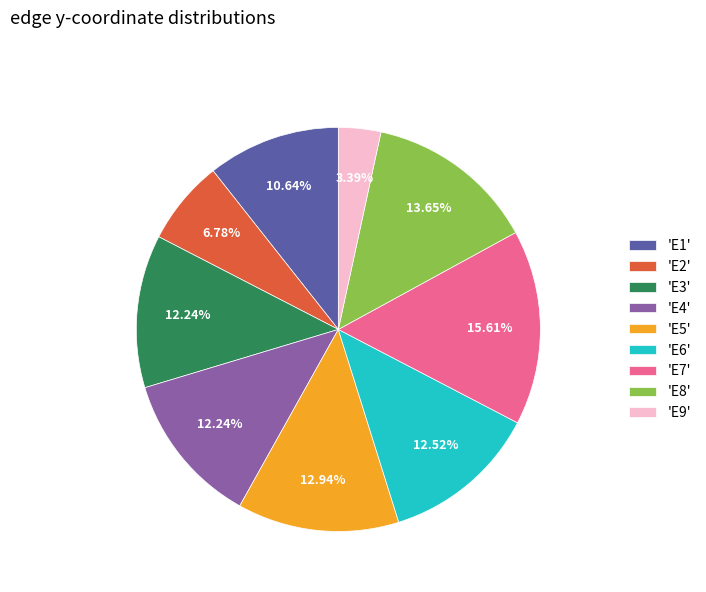

Is there any slice that represents more than half of the pie?

No